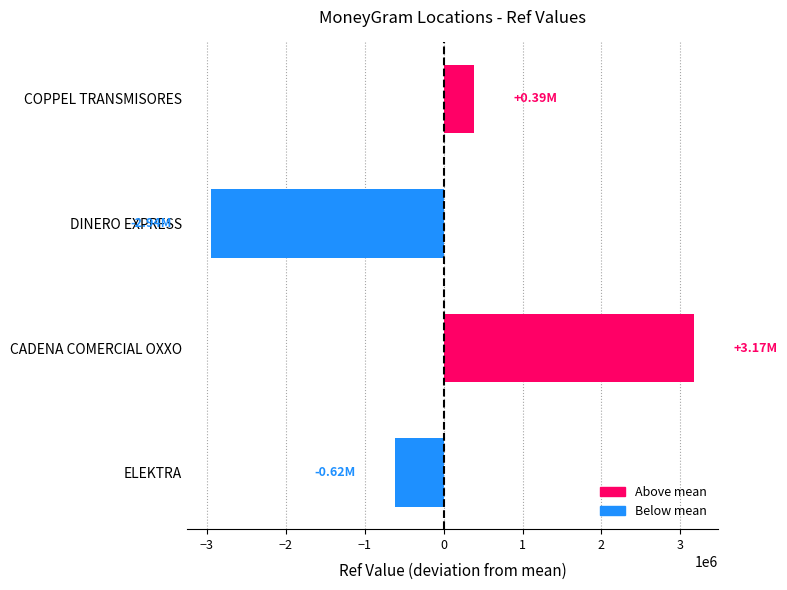

What is the difference between the maximum and minimum values?

6115321